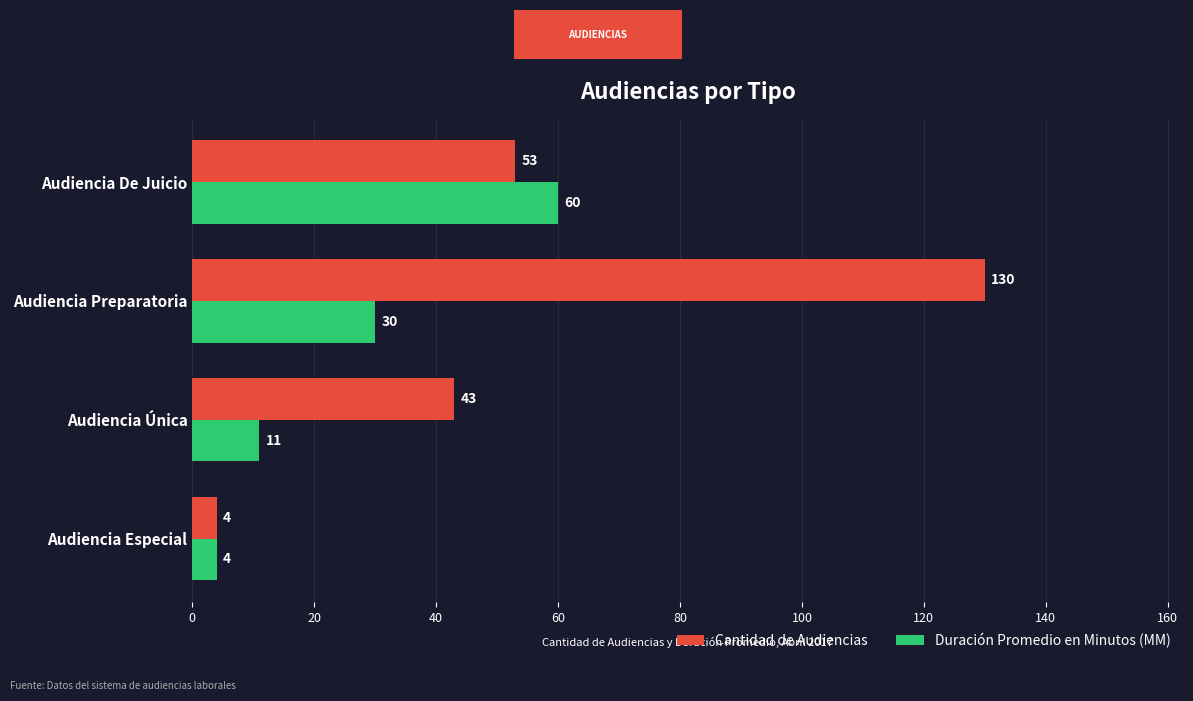

What is the difference between the maximum and minimum values in the Duración Promedio en Minutos (MM) series?

56